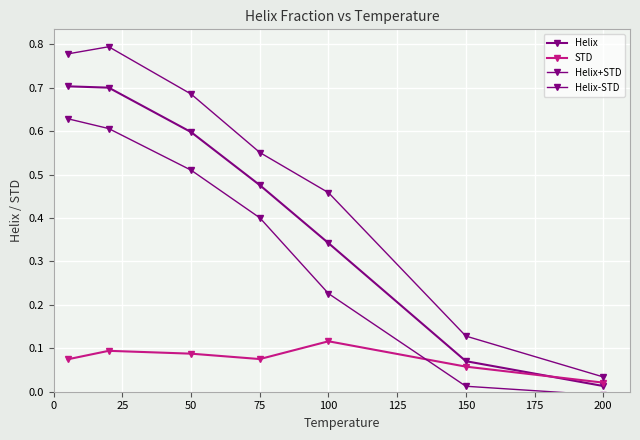

How many lines are shown in the chart?

4